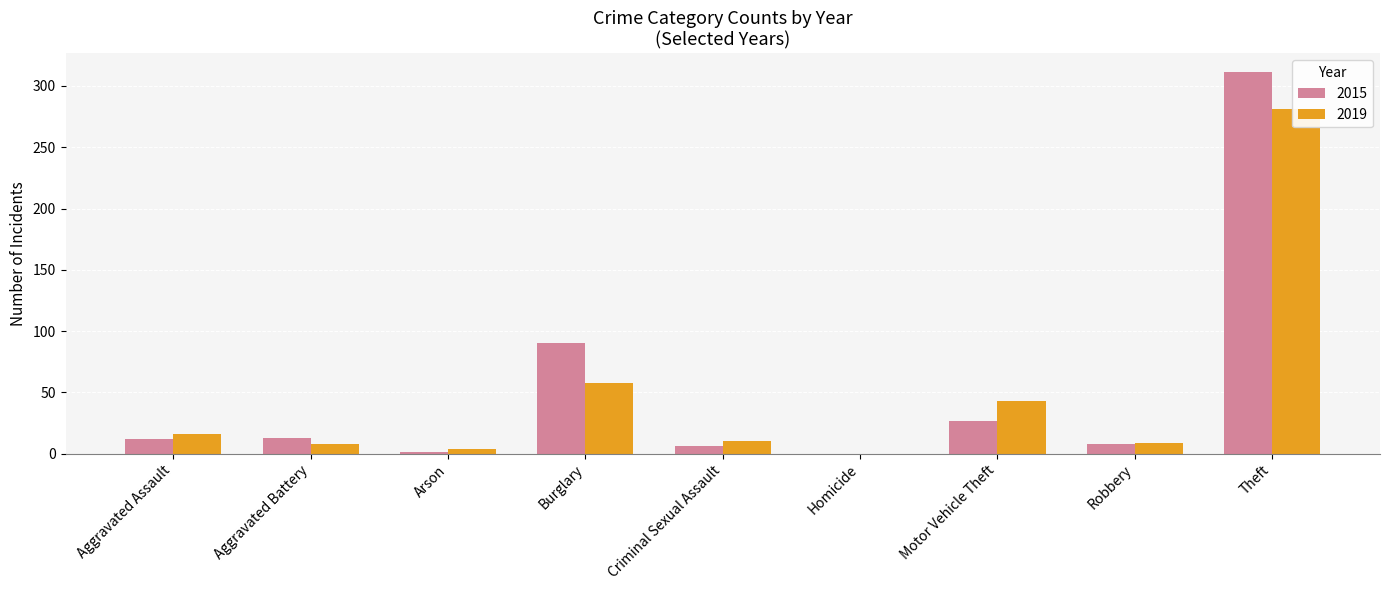

What is the highest value of the 2019 series?

281